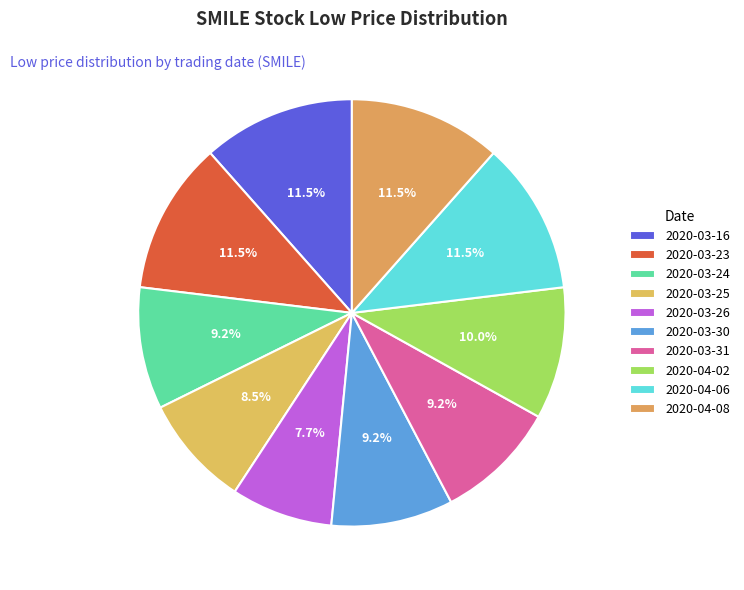

How many slices are in this pie chart?

10